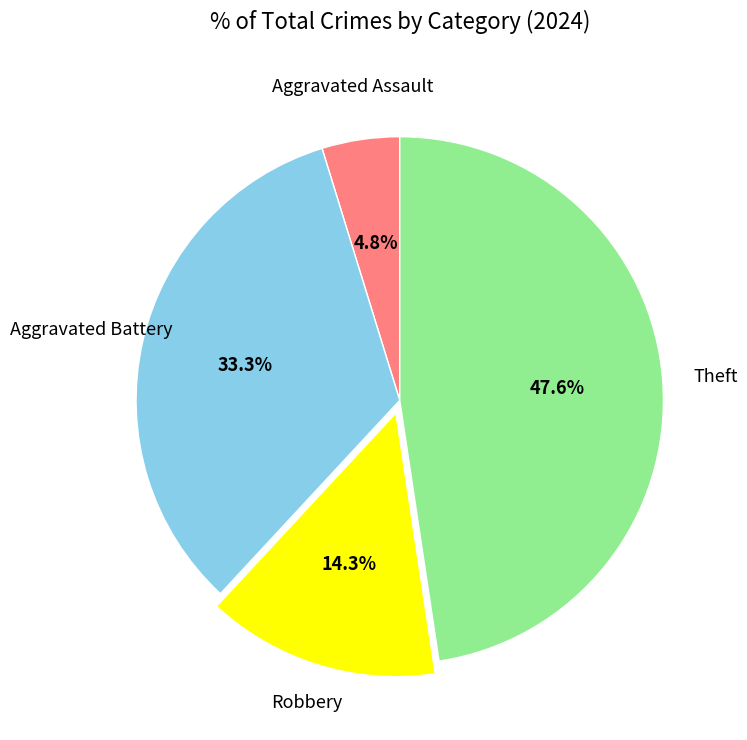

Does any single category account for the majority?

No